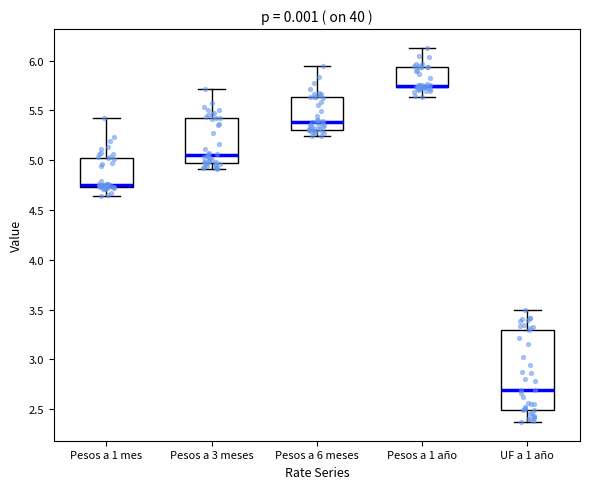

Which box is the tallest, from its lower edge to its upper edge?

UF a 1 año